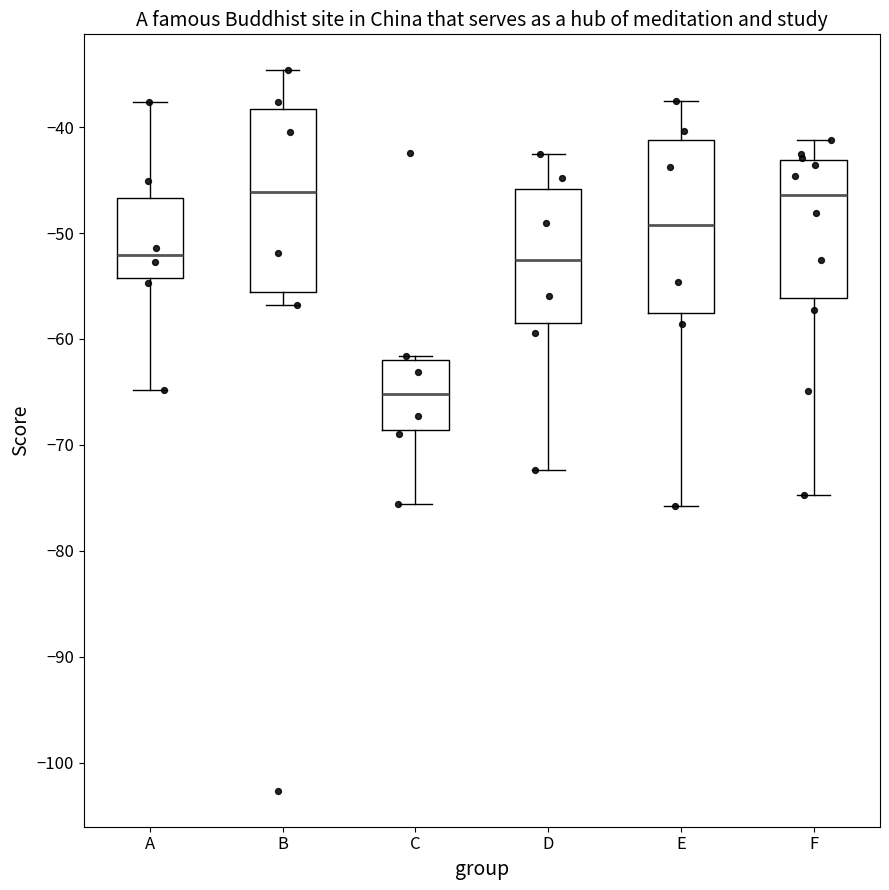

Reading left to right, read every box against the y-axis: the position of its median line, the range the box covers, and the ends of its whiskers. The values are not printed on the chart, so give them approximately, as read against the axis.

A: median -52, box -54 to -47, whiskers -65 to -38
B: median -46, box -56 to -38, whiskers -57 to -35
C: median -65, box -69 to -62, whiskers -76 to -62 (just above the box's upper edge)
D: median -53, box -59 to -46, whiskers -72 to -43
E: median -49, box -58 to -41, whiskers -76 to -38
F: median -46, box -56 to -43, whiskers -75 to -41